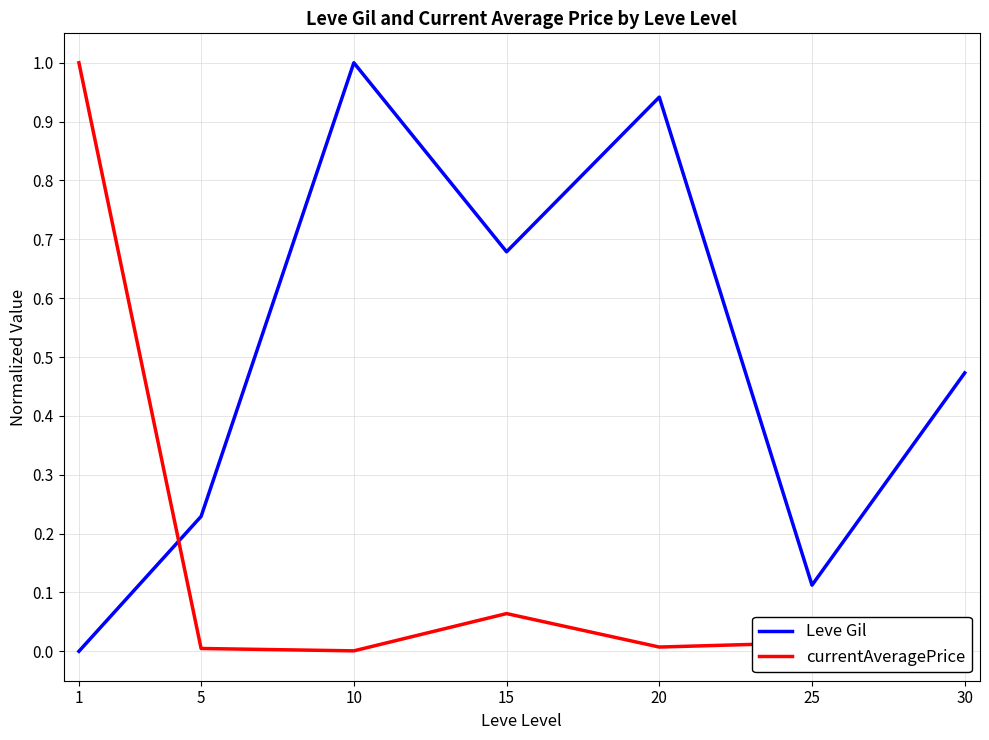

Between 25 and 5, which is larger?

5